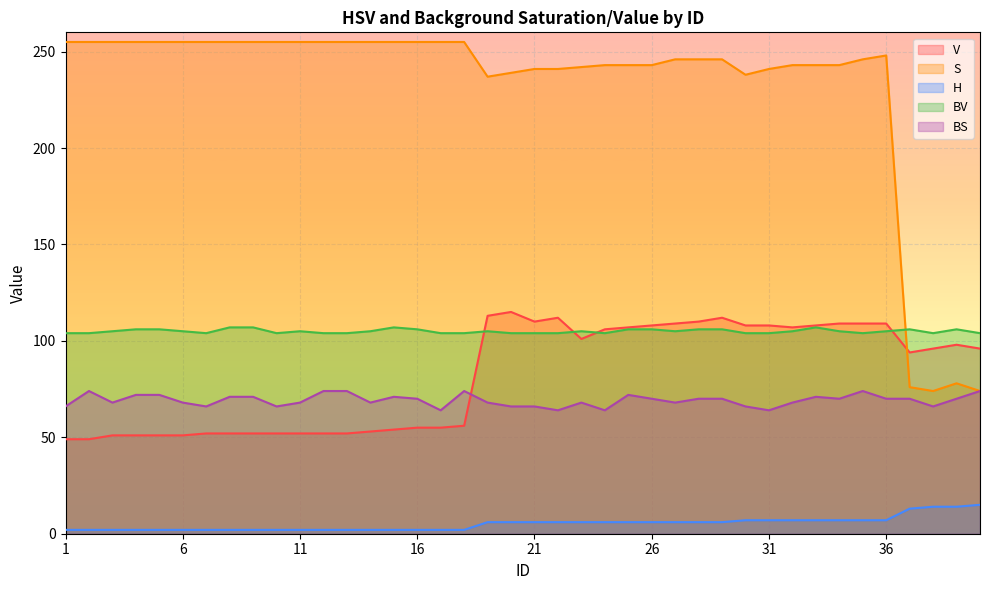

What is the difference between the H values at 5 and 25?

4